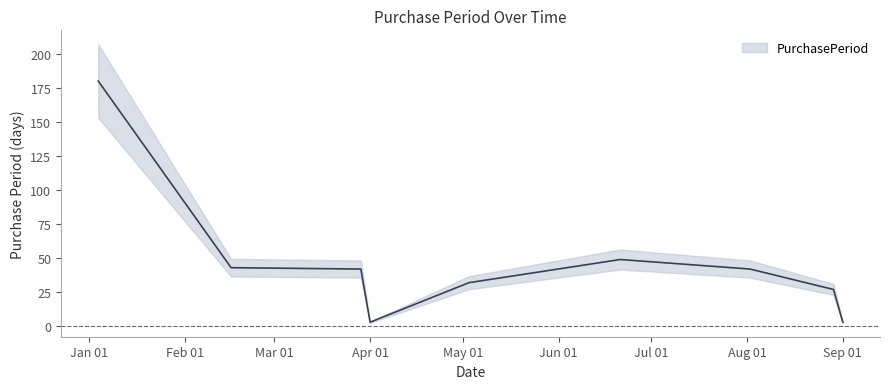

At which category does the data reach its first local valley?

Apr 01